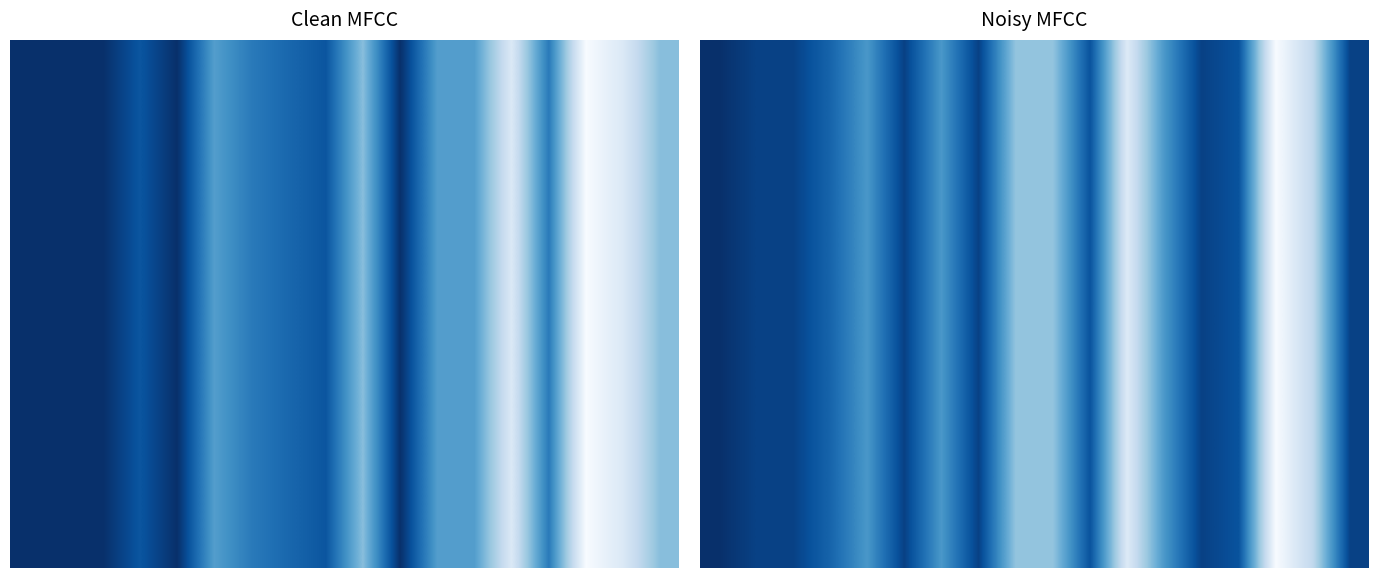

What is the sum of all row_4 values?

7.0